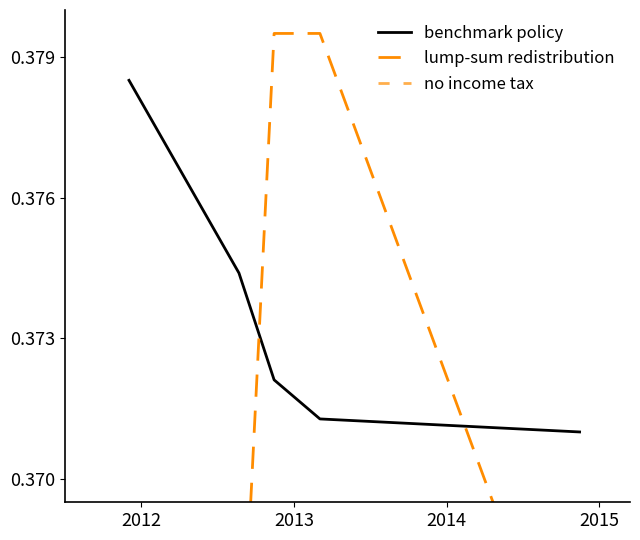

Which series has the largest total across all categories?

benchmark policy